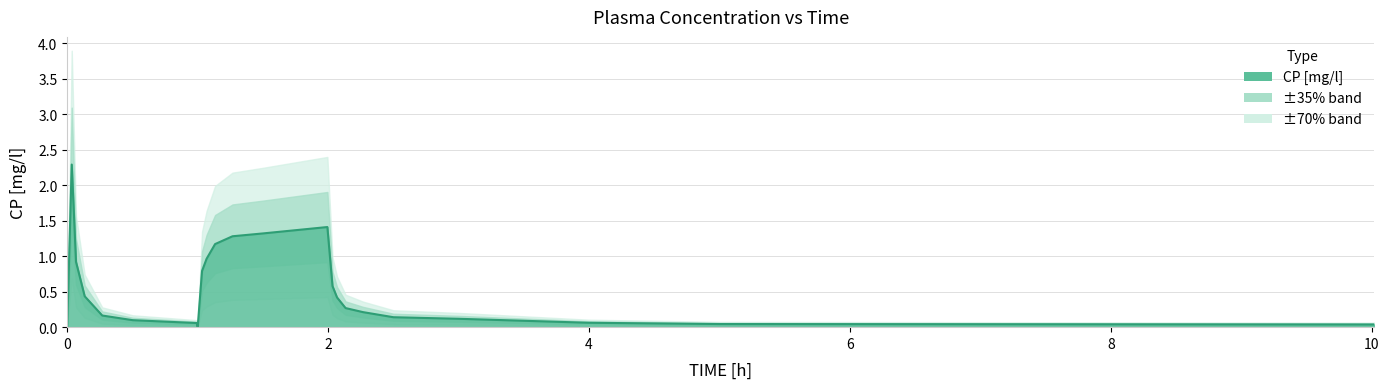

What is the label of the 2nd point from the left?

2